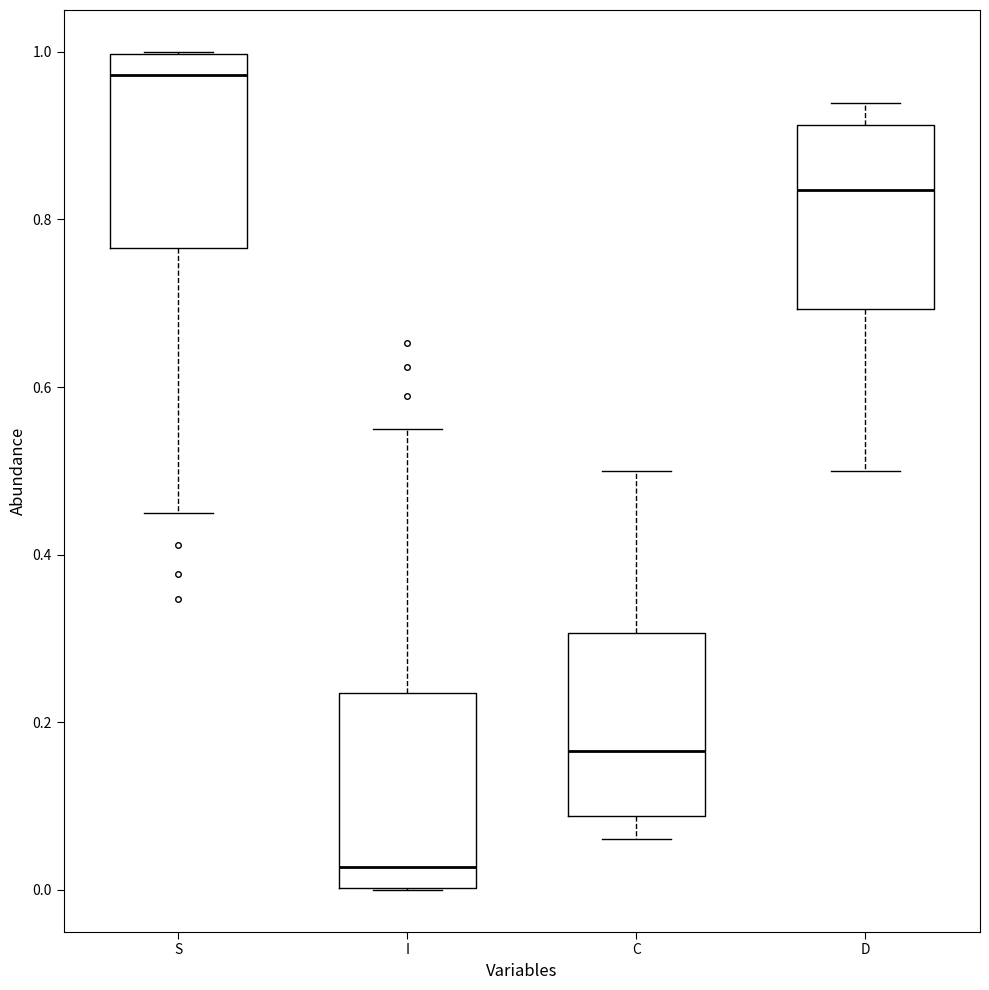

Where does the lower whisker of the box for C end on the y-axis? The values are not printed on the chart, so give them approximately, as read against the axis.

0.06